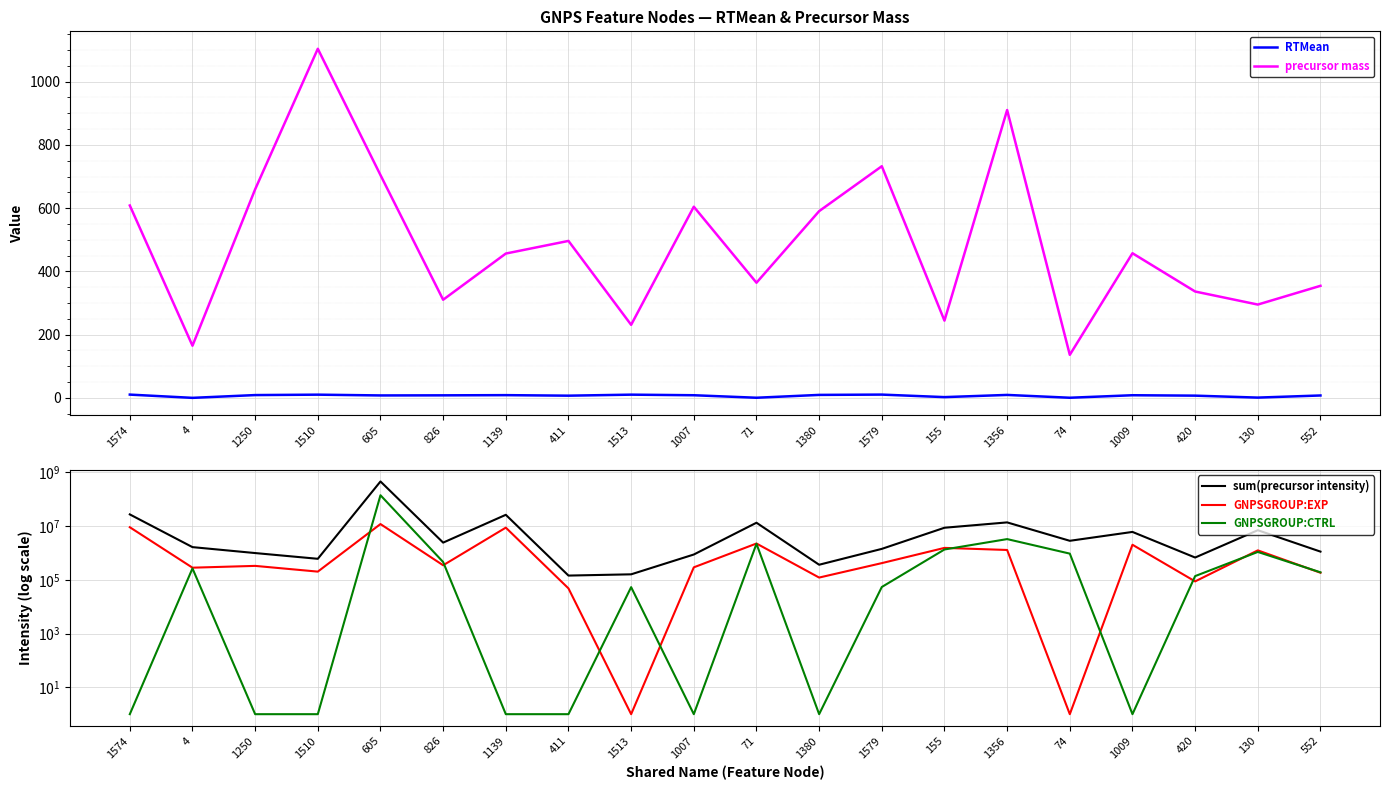

Which has a higher value, 155 or 826?

826